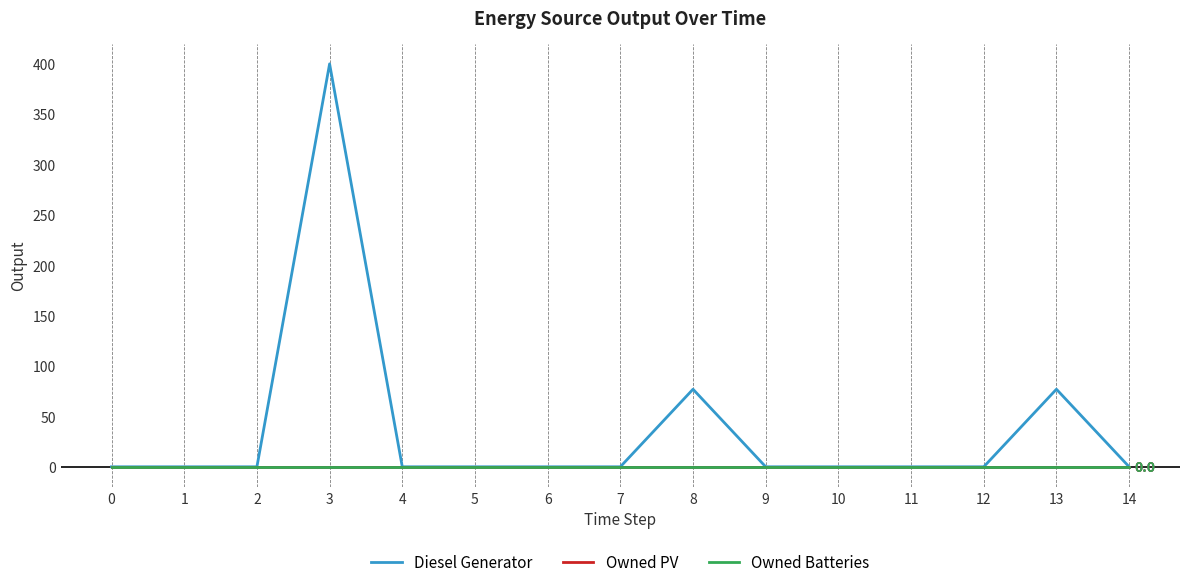

Is this an area chart (filled region under the line)?

No